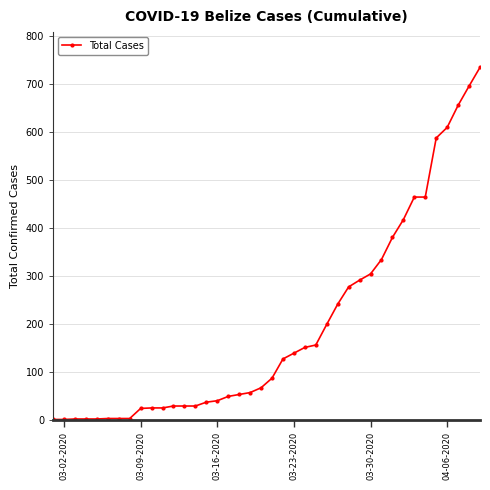

What is the sum of all values?

7792